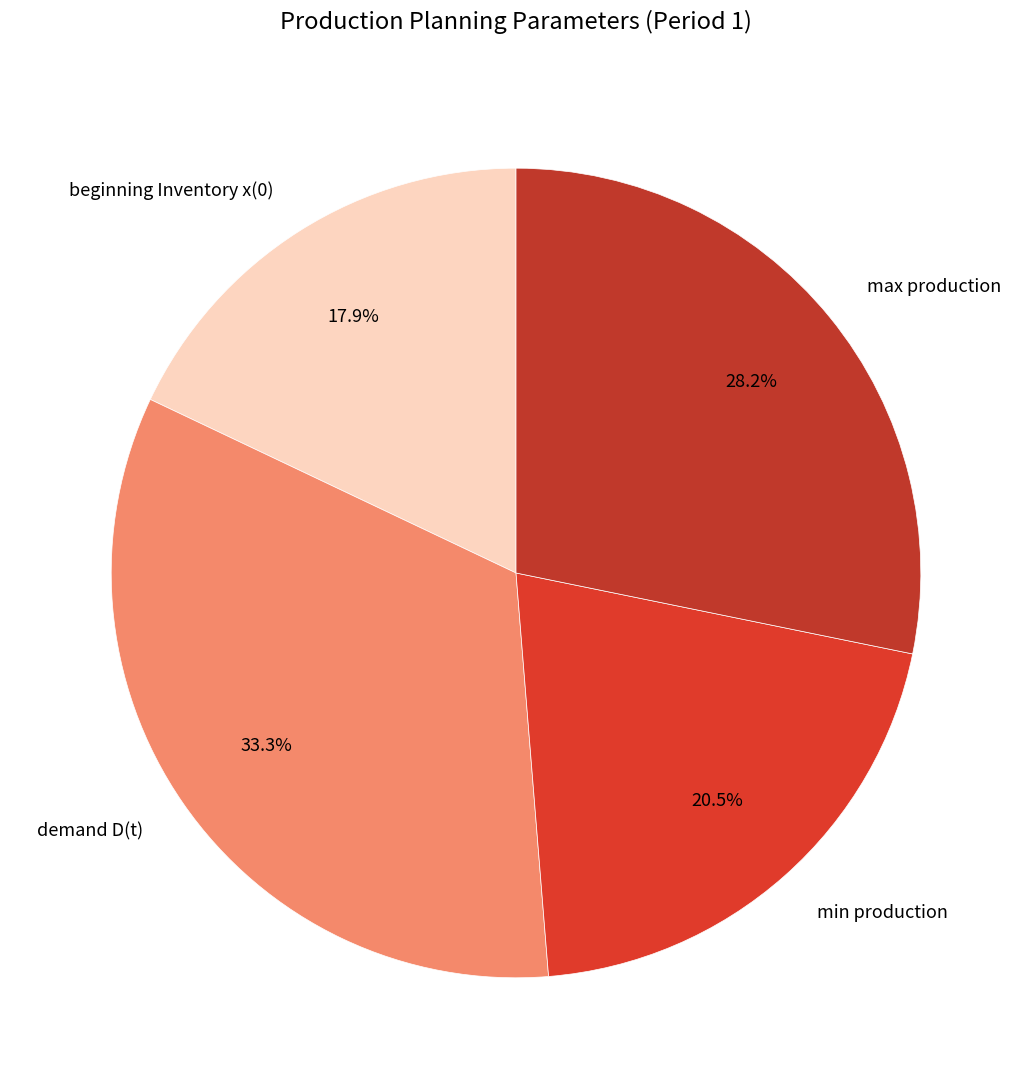

Does beginning Inventory x(0) represent more than half of the total?

No